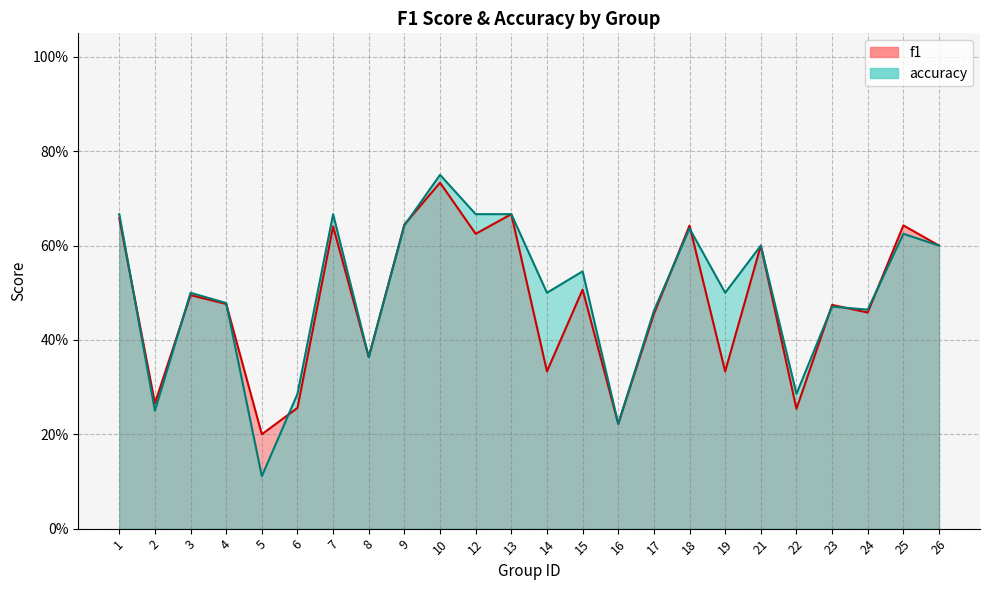

The f1 series shows 0.7 at 10. True or false?

True